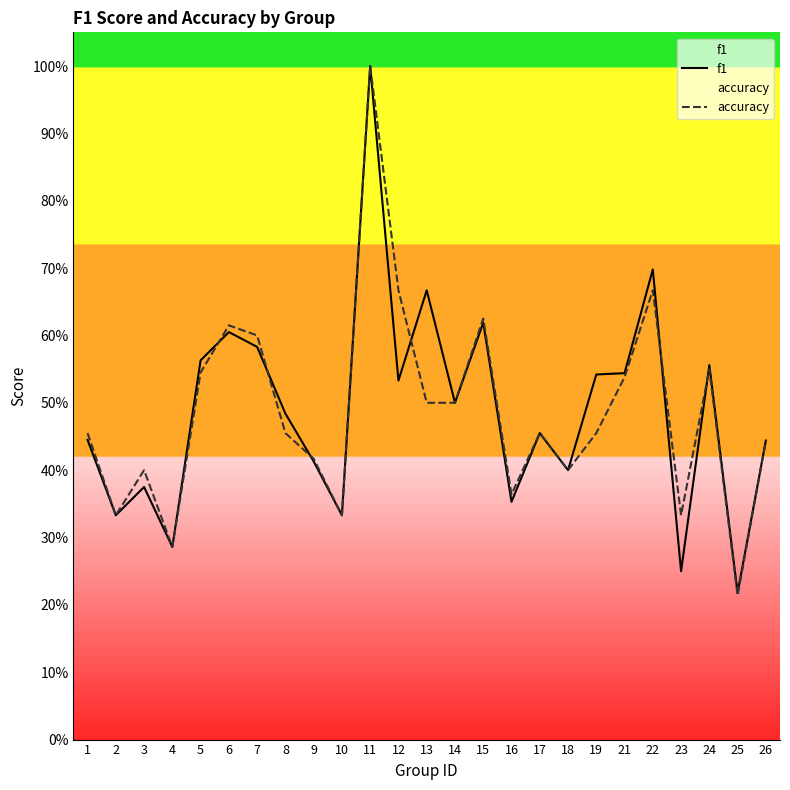

What is the total value across all series at 4?

0.6